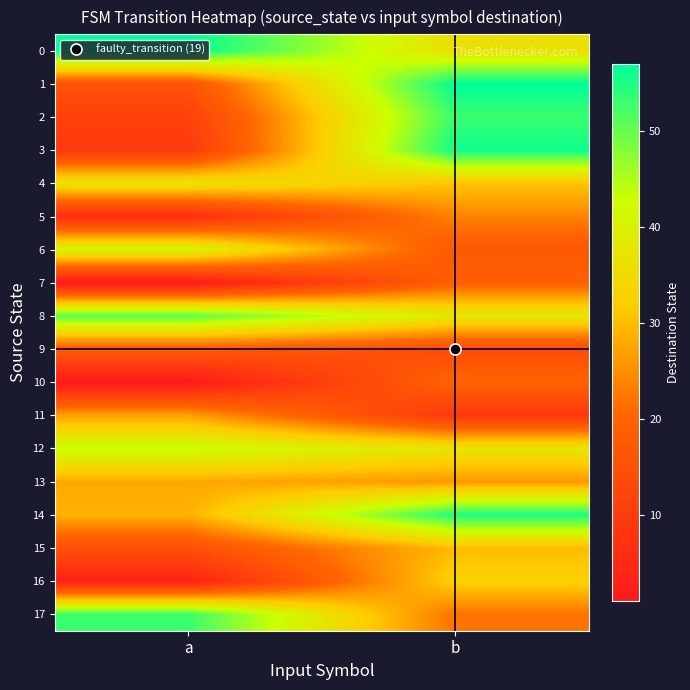

At which category does the chart reach its minimum across all series?

a